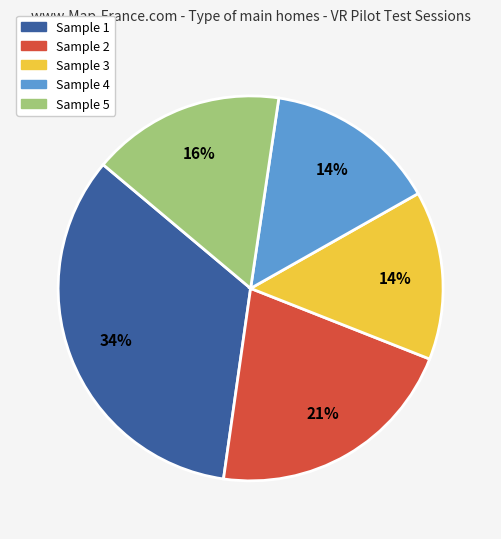

Is there a majority slice in this chart?

No